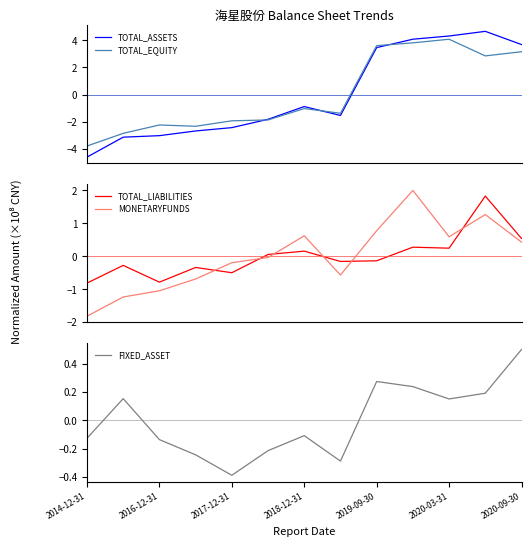

Which category has the lowest value in the FIXED_ASSET series?

2017-12-31